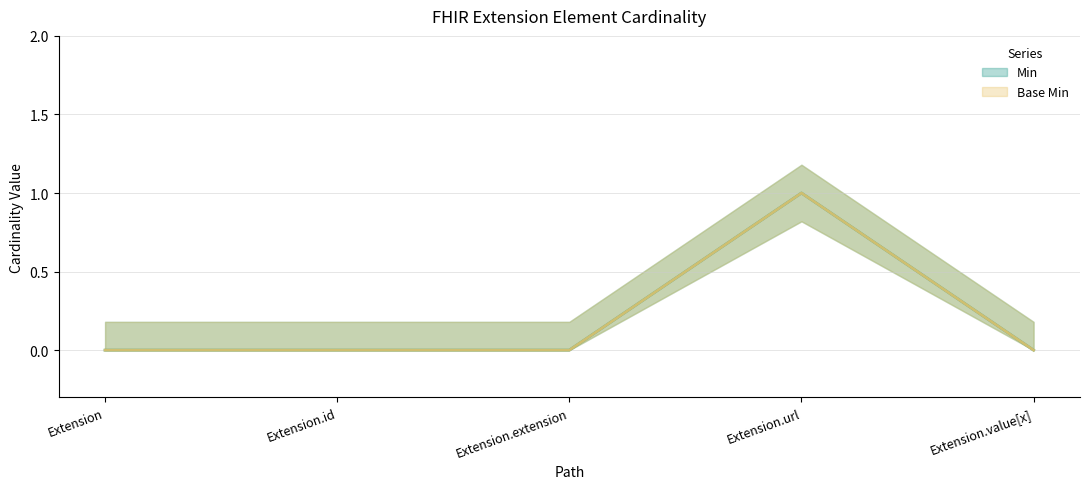

In Min, how many points are higher than both neighbors (excluding endpoints)?

1